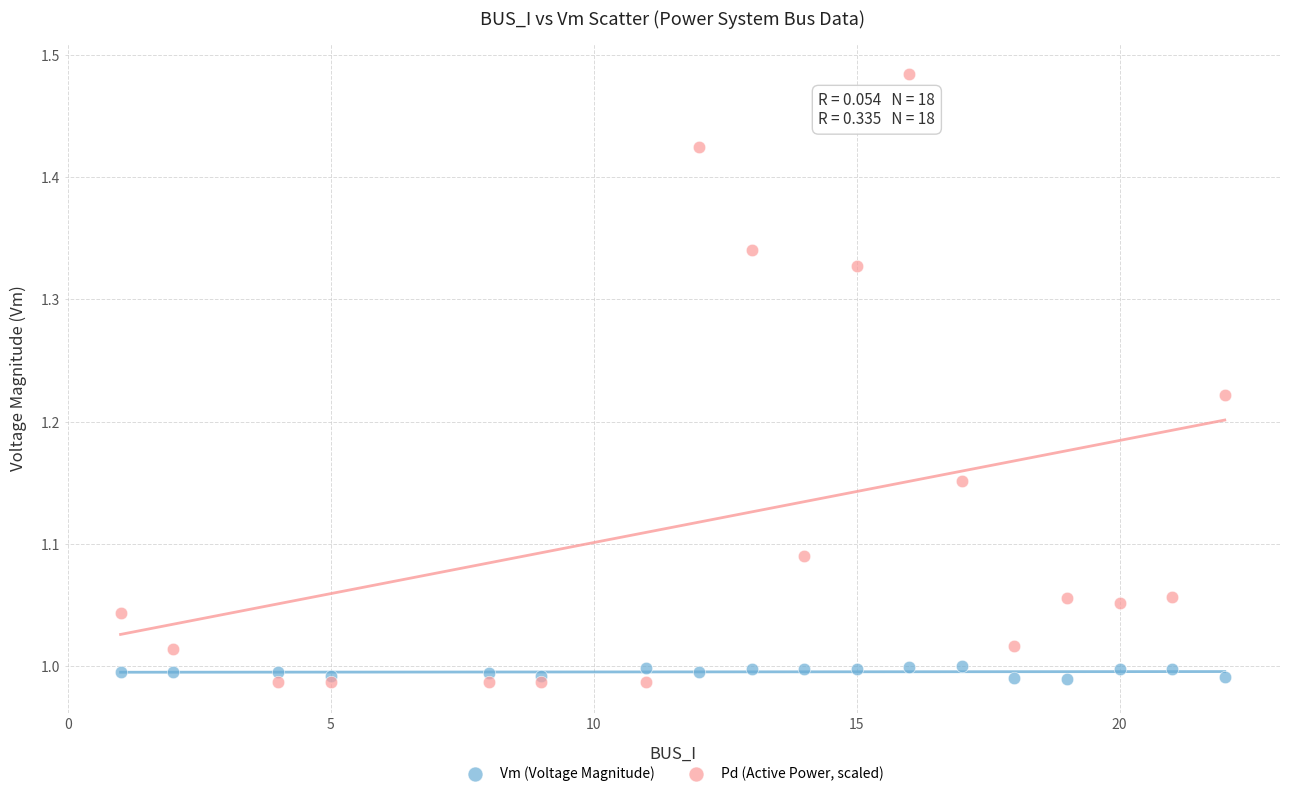

Which series has the widest spread of Y values?

Pd (Active Power, scaled)